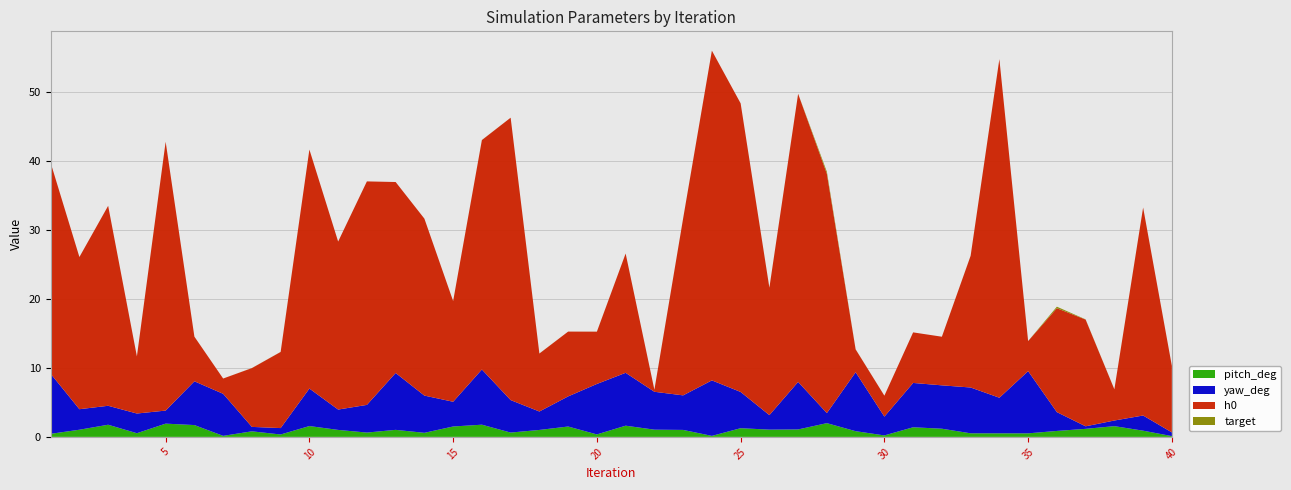

Reading left to right, extract all data points from this chart.

pitch_deg: 0.4	1.0	1.8	0.5	1.9	1.7	0.1	0.8	0.3	1.6	1.0	0.6	1.0	0.6	1.5	1.8	0.6	1.0	1.5	0.4	1.6	1.0	1.0	0.1	1.3	1.1	1.1	2.0	0.8	0.2	1.4	1.2	0.5	0.5	0.5	0.9	1.2	1.6	0.9	0.1
yaw_deg: 8.7	3.0	2.7	2.9	1.9	6.3	6.1	0.6	0.9	5.4	3.0	4.0	8.2	5.4	3.6	8.0	4.7	2.7	4.4	7.3	7.7	5.5	5.0	8.0	5.3	2.1	6.9	1.5	8.5	2.7	6.4	6.3	6.6	5.2	9.0	2.7	0.4	0.8	2.2	0.5
h0: 30.6	22.1	29.0	8.3	39.0	6.5	2.2	8.5	11.0	34.6	24.4	32.4	27.7	25.7	14.6	33.3	40.9	8.4	9.4	7.6	17.3	0.3	25.7	47.8	41.8	18.5	41.8	34.7	3.3	3.0	7.3	7.0	19.1	49.1	4.4	15.1	15.5	4.5	30.2	9.6
target: 0.0	0.0	0.0	0.0	0.0	0.0	0.0	0.0	0.0	0.0	0.0	0.0	0.0	0.0	0.0	0.0	0.0	0.0	0.0	0.0	0.0	0.0	0.0	0.0	0.0	0.0	0.0	0.3	0.0	0.0	0.0	0.0	0.0	0.0	0.0	0.2	0.0	0.0	0.0	0.0